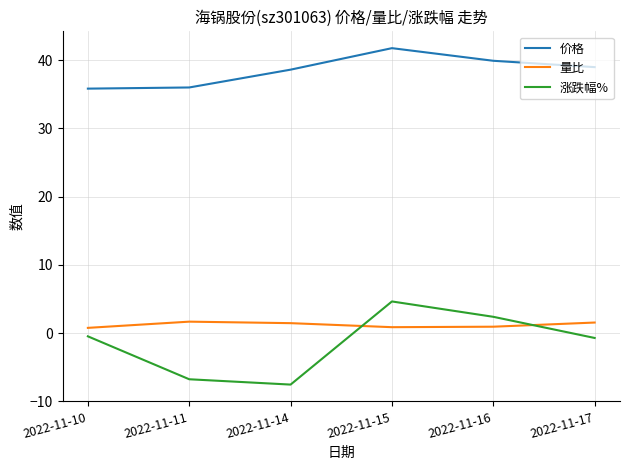

Which series has the widest spread of values?

涨跌幅%